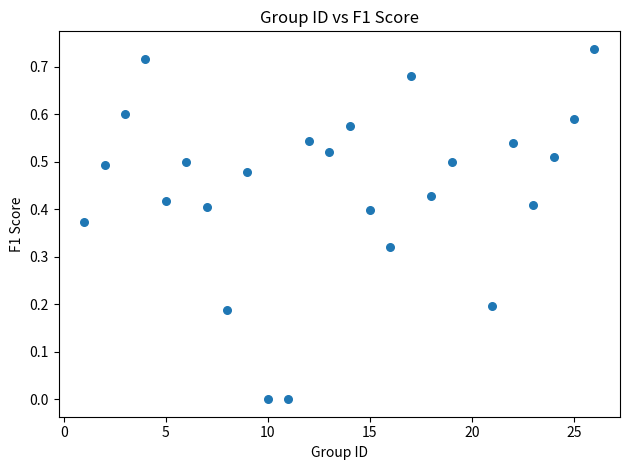

What is the range of X values (max minus min)?

25.0